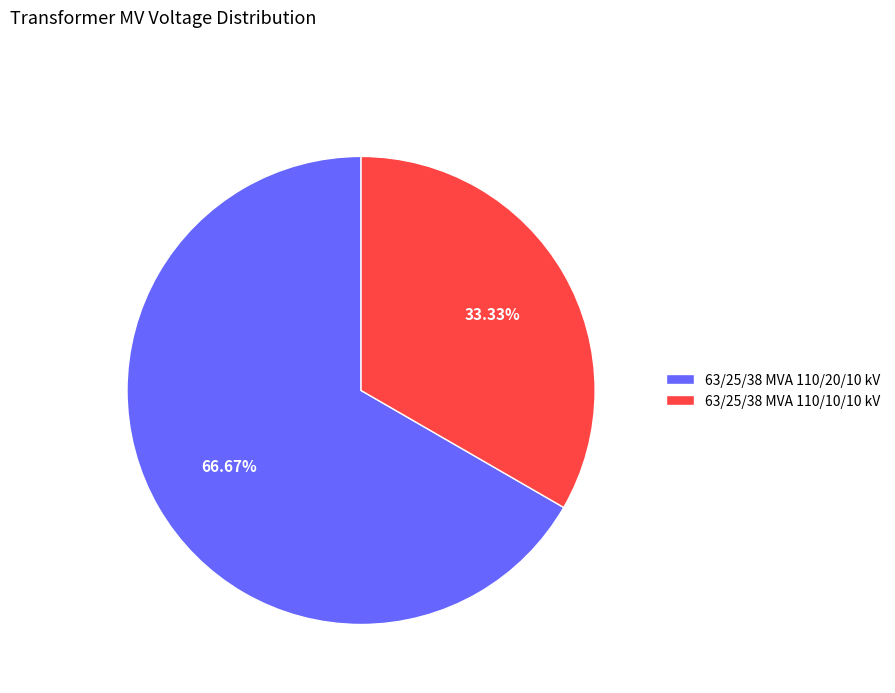

True or false: 63/25/38 MVA 110/10/10 kV accounts for 33% of the total.

True